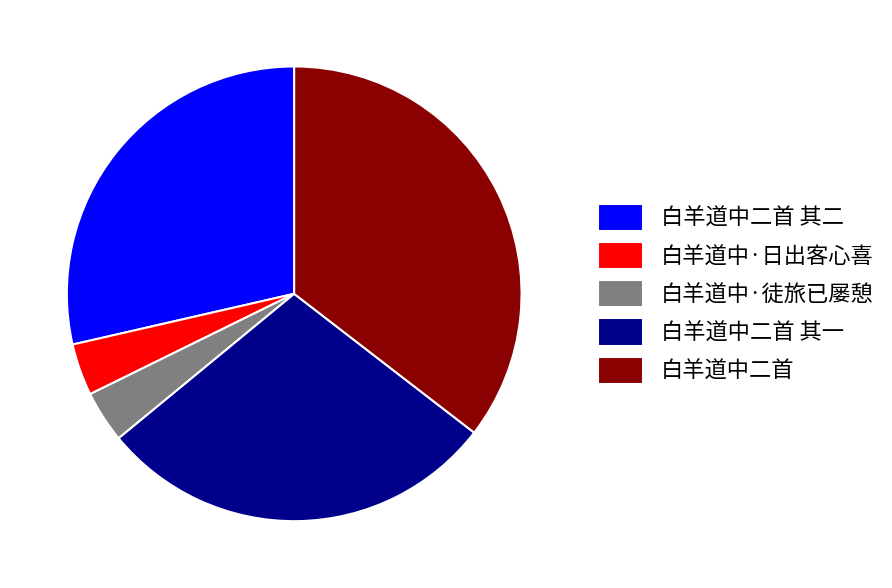

Which category has the biggest portion of the pie?

白羊道中二首